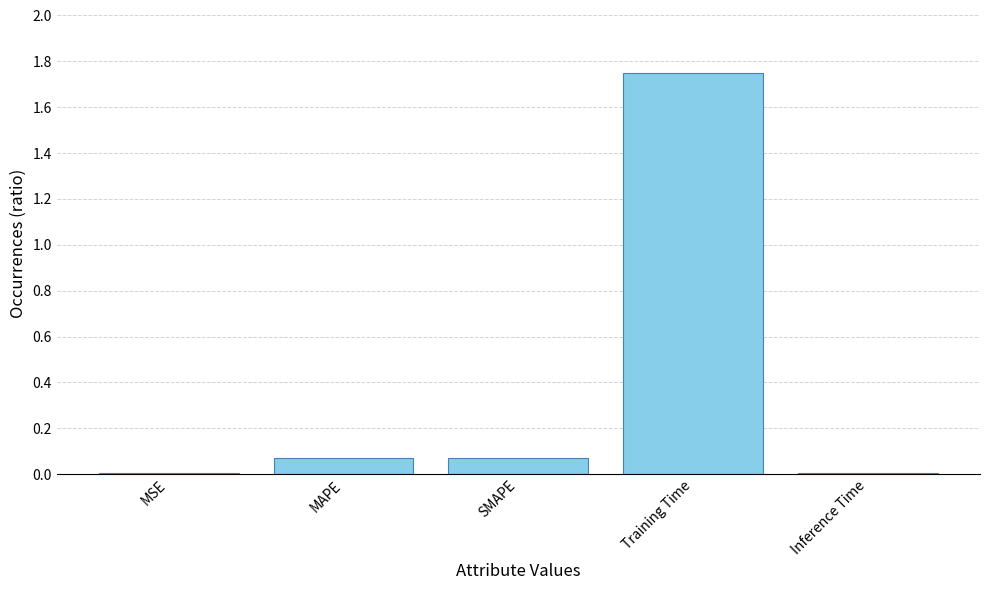

What is the sum of all values?

1.9